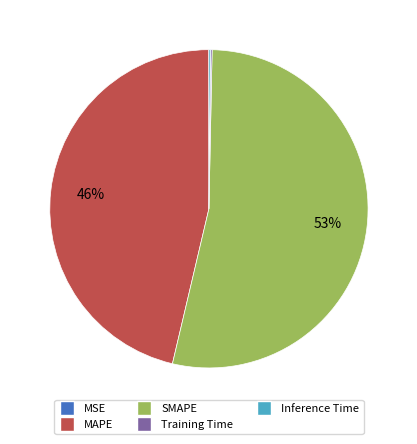

To the nearest percent, what is the average slice percentage?

20%